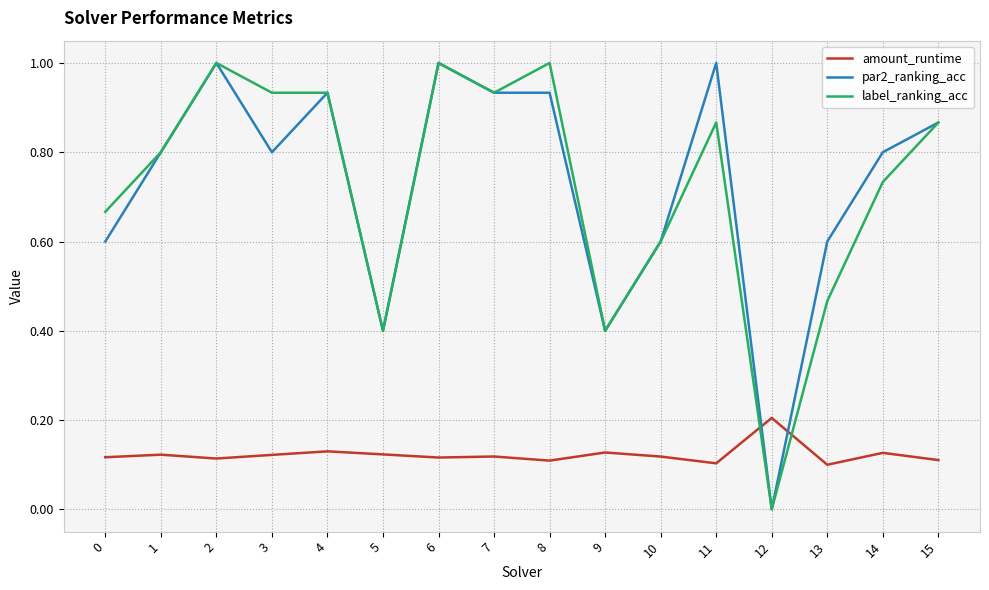

At 8, list the series in order from largest to smallest.

label_ranking_acc, par2_ranking_acc, amount_runtime